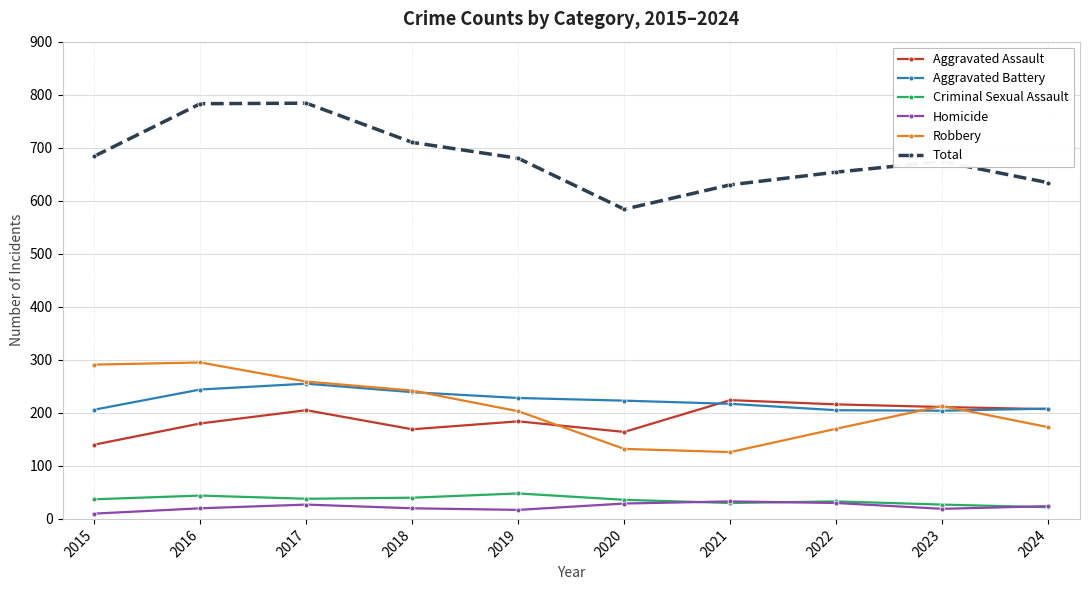

What is the total value across all series at 2017?

1568